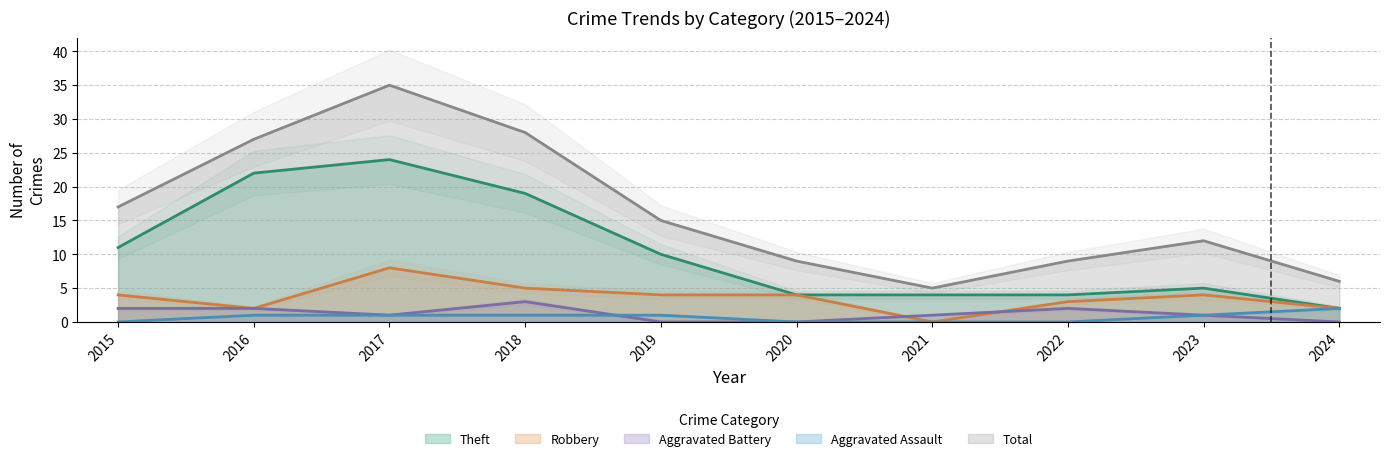

True or false: Theft has more than 2 points higher than both neighbors.

False